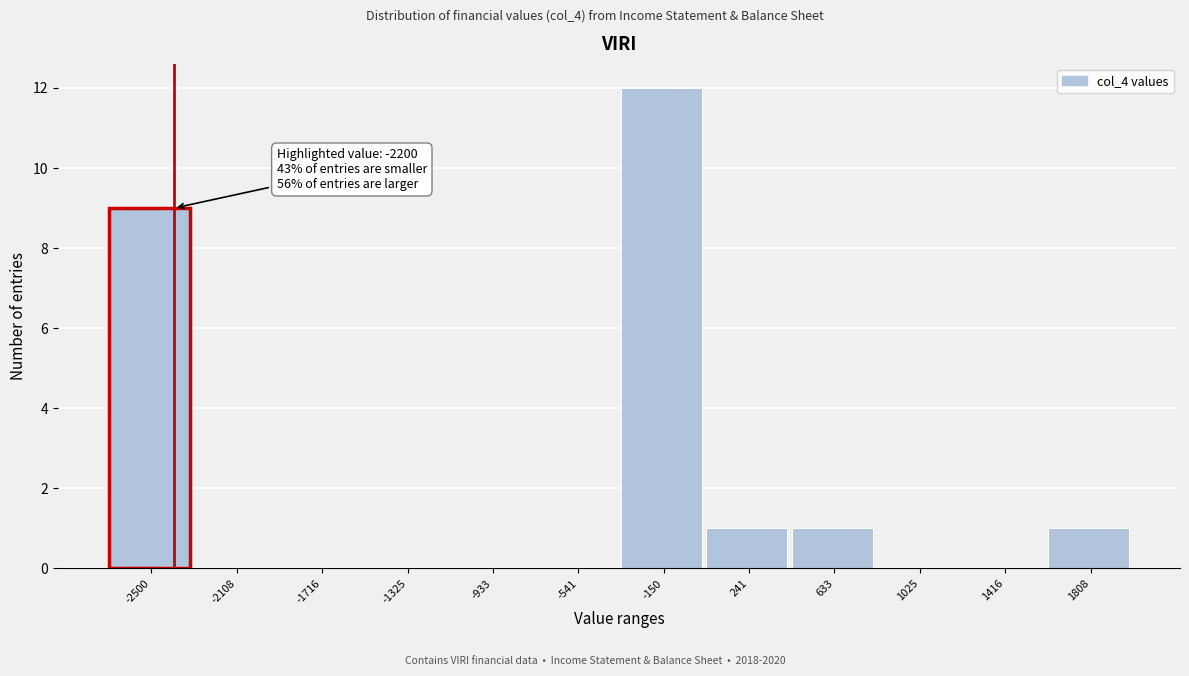

Reading right to left, transcribe all the data shown in this chart.

1808=1	1416=0	1025=0	633=1	241=1	-150=12	-541=0	-933=0	-1325=0	-1716=0	-2108=0	-2500=9